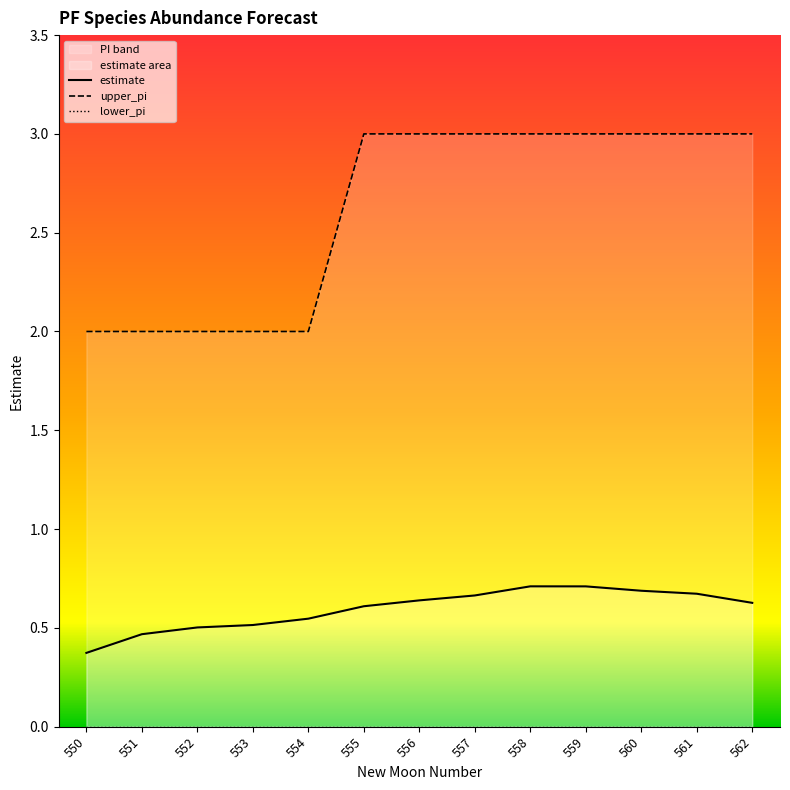

True or false: lower_pi has a value of 0.0 at 556.

True